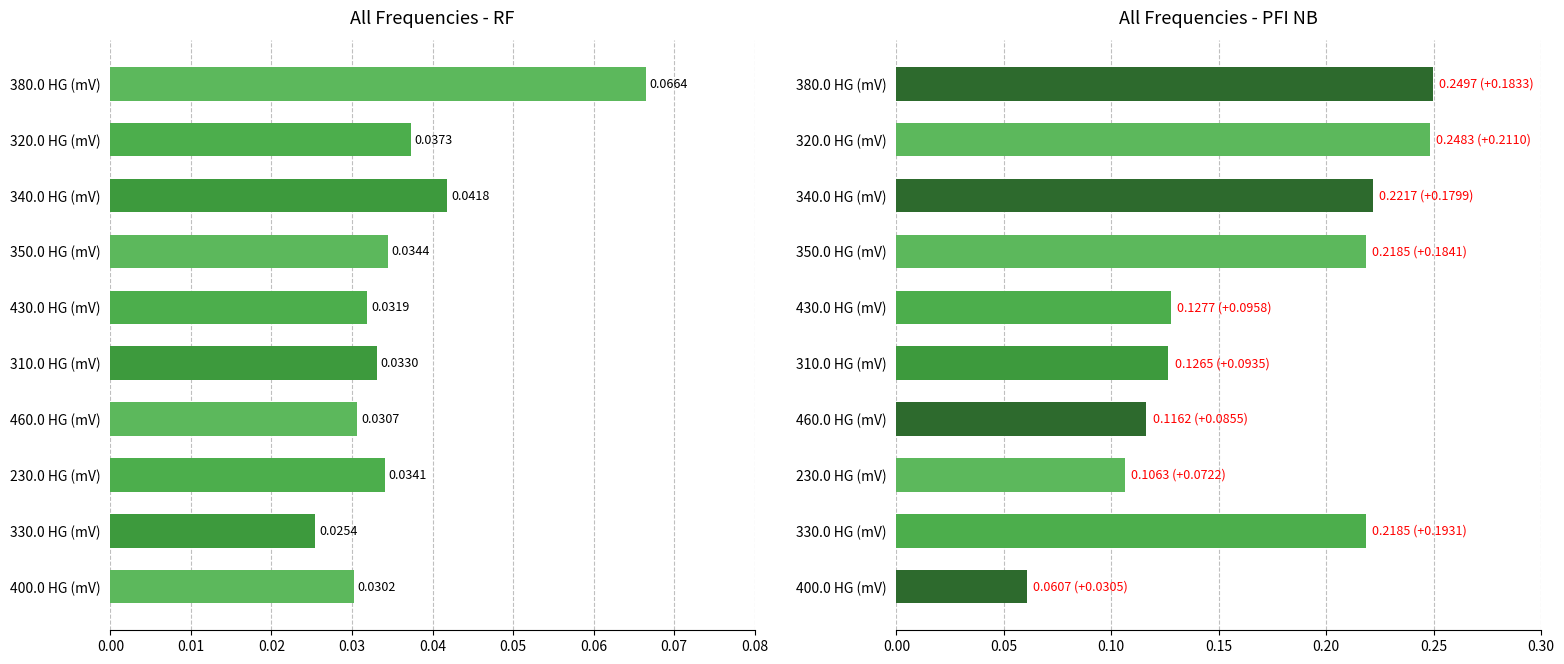

What is the average value of the All - H (PFI NB) series?

0.2